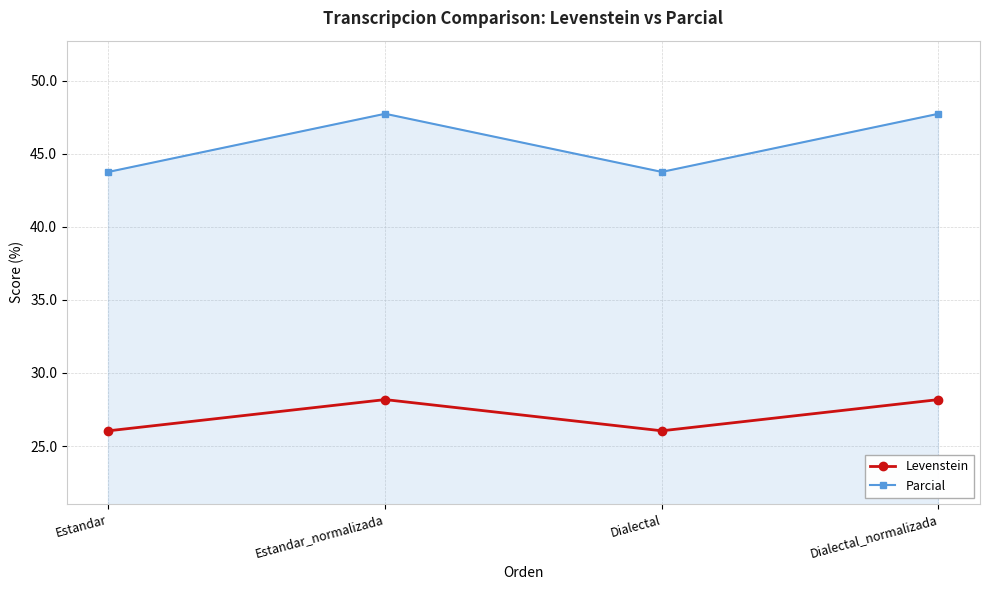

Reading left to right, list all the values displayed in this chart.

Levenstein: 26.0	28.2	26.0	28.2
Parcial: 43.8	47.7	43.8	47.7